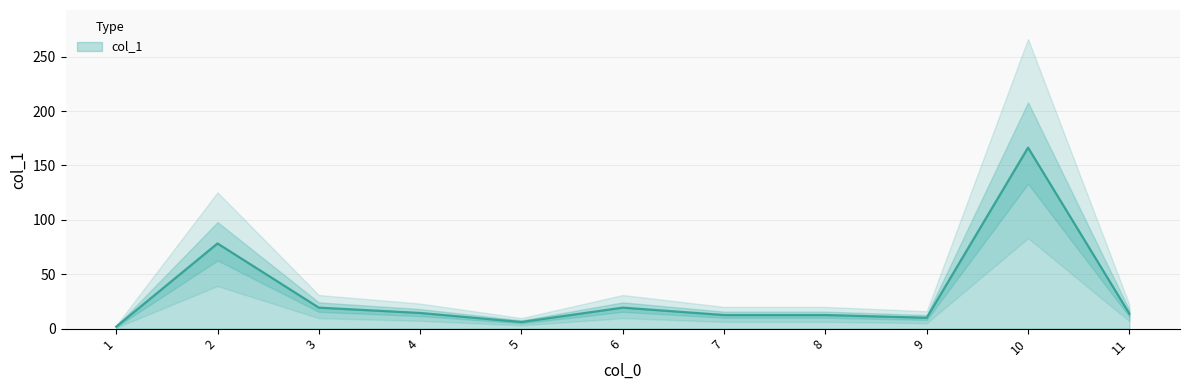

List the labels in order of value, largest first.

10, 2, 3, 6, 4, 11, 7, 8, 9, 5, 1